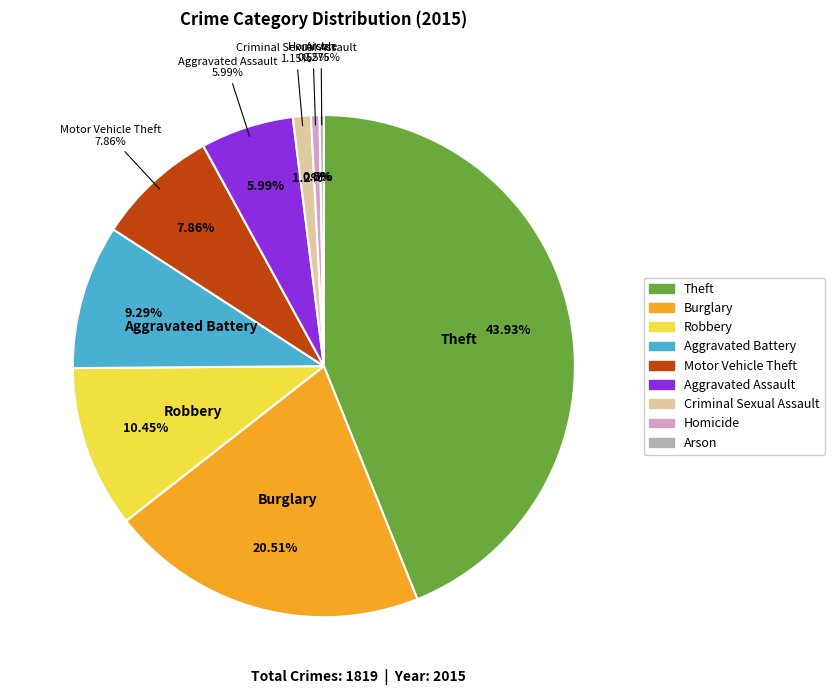

Is Aggravated Battery the majority of the pie?

No